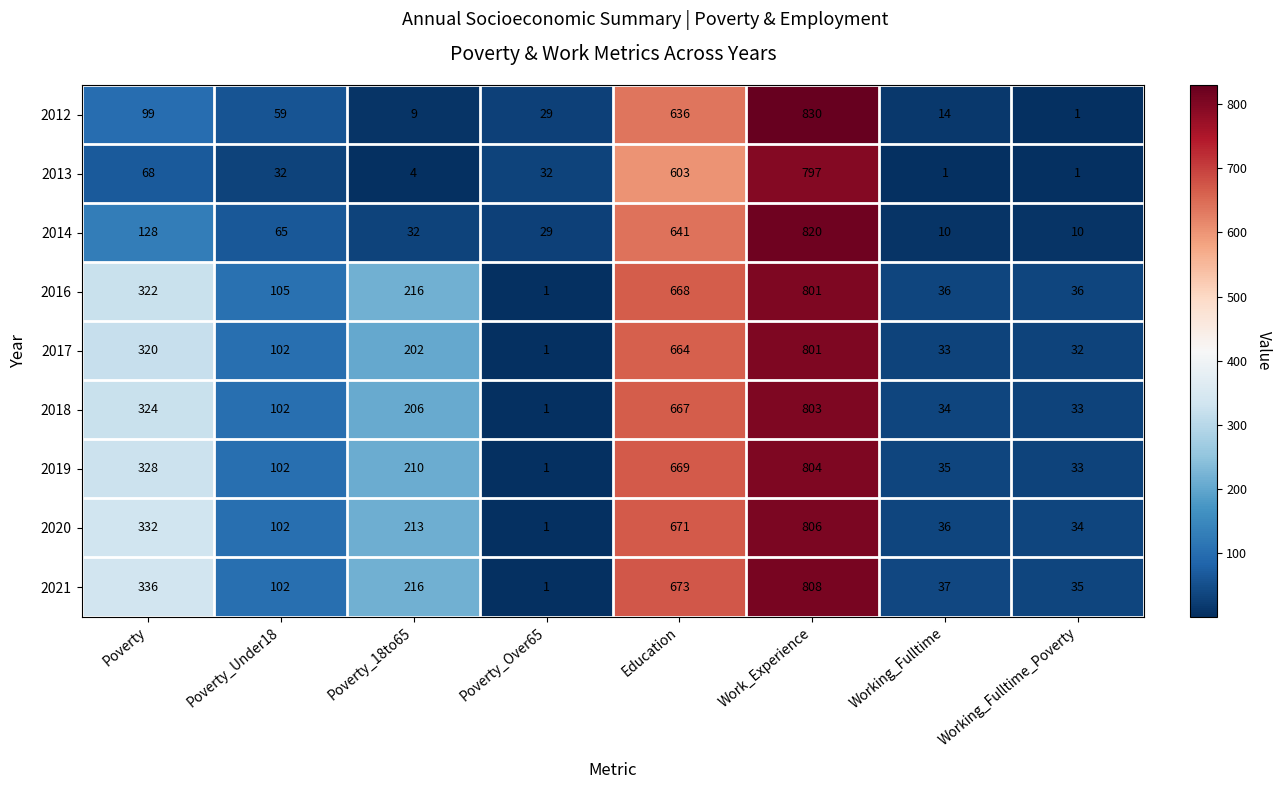

At which category is the sum across all series the highest?

Work_Experience